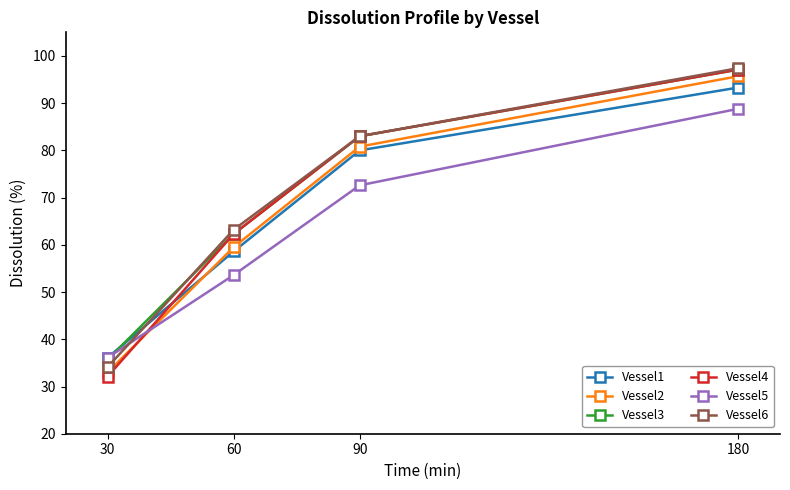

The value of Vessel1 at 60 is 58.6. True or false?

True